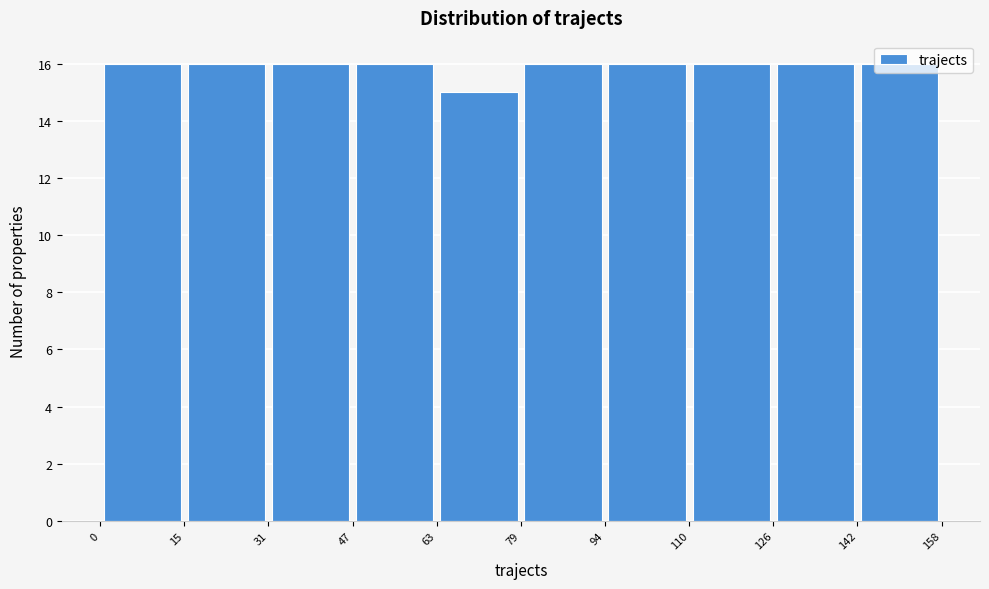

What is the height of the bar covering 15 to 31 on the x-axis? The values are not printed on the chart, so give them approximately, as read against the axis.

16